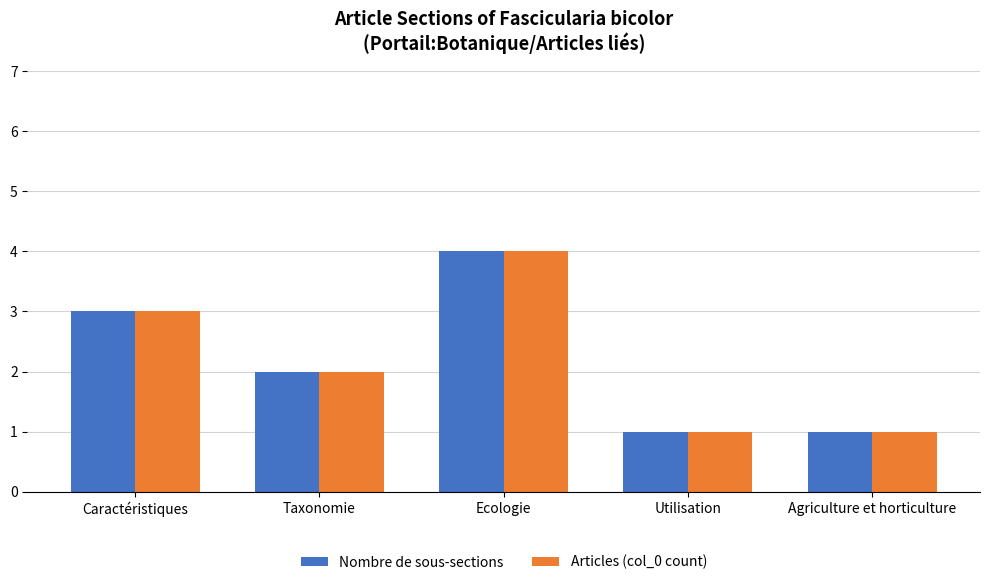

How many Nombre de sous-sections values are between 1 and 3?

4